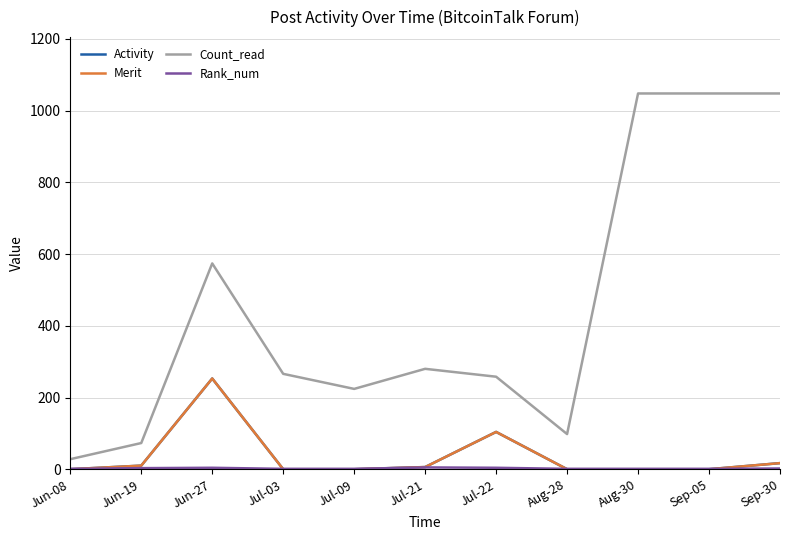

Does the chart have visible grid lines?

Yes